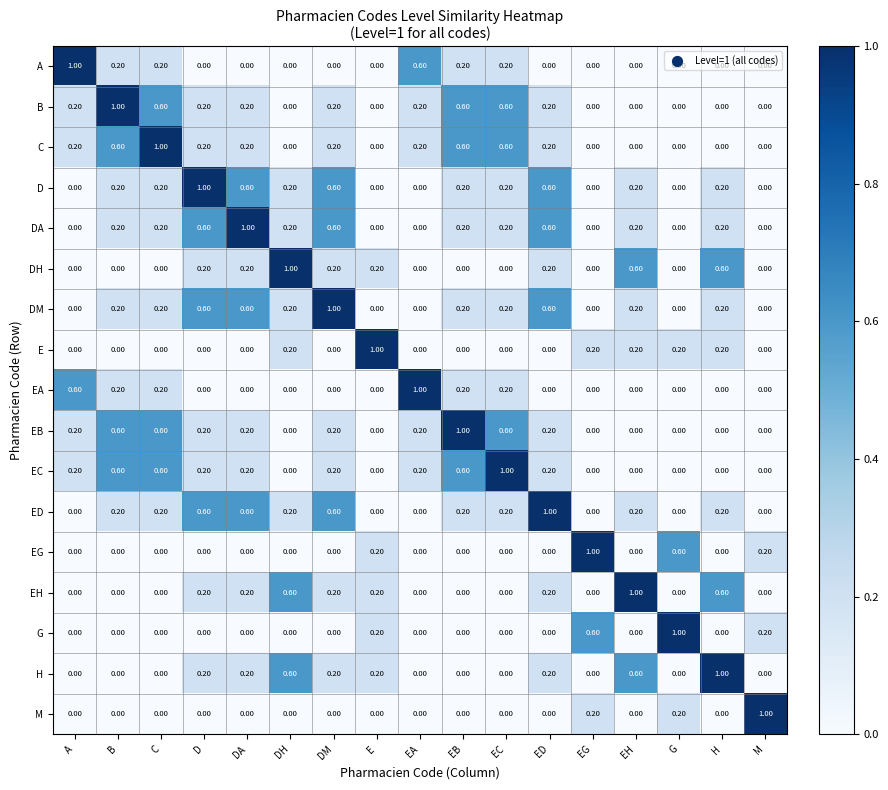

Which category has the highest value in the EC series?

EC